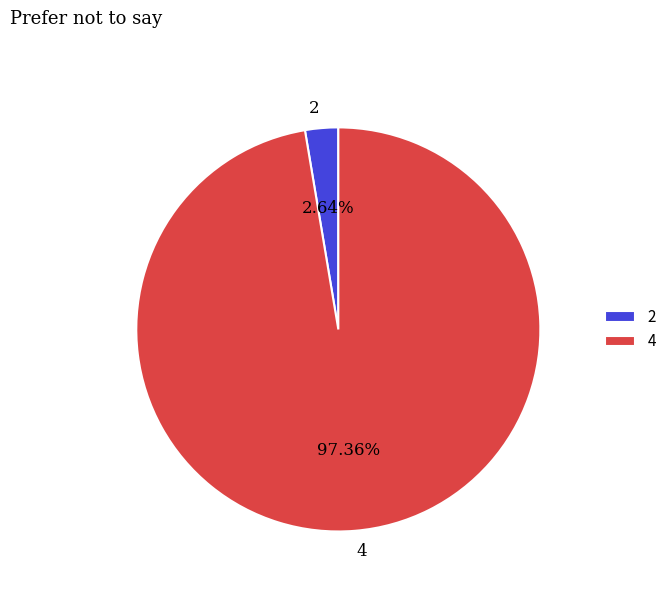

Between 4 and 2, which is larger?

4